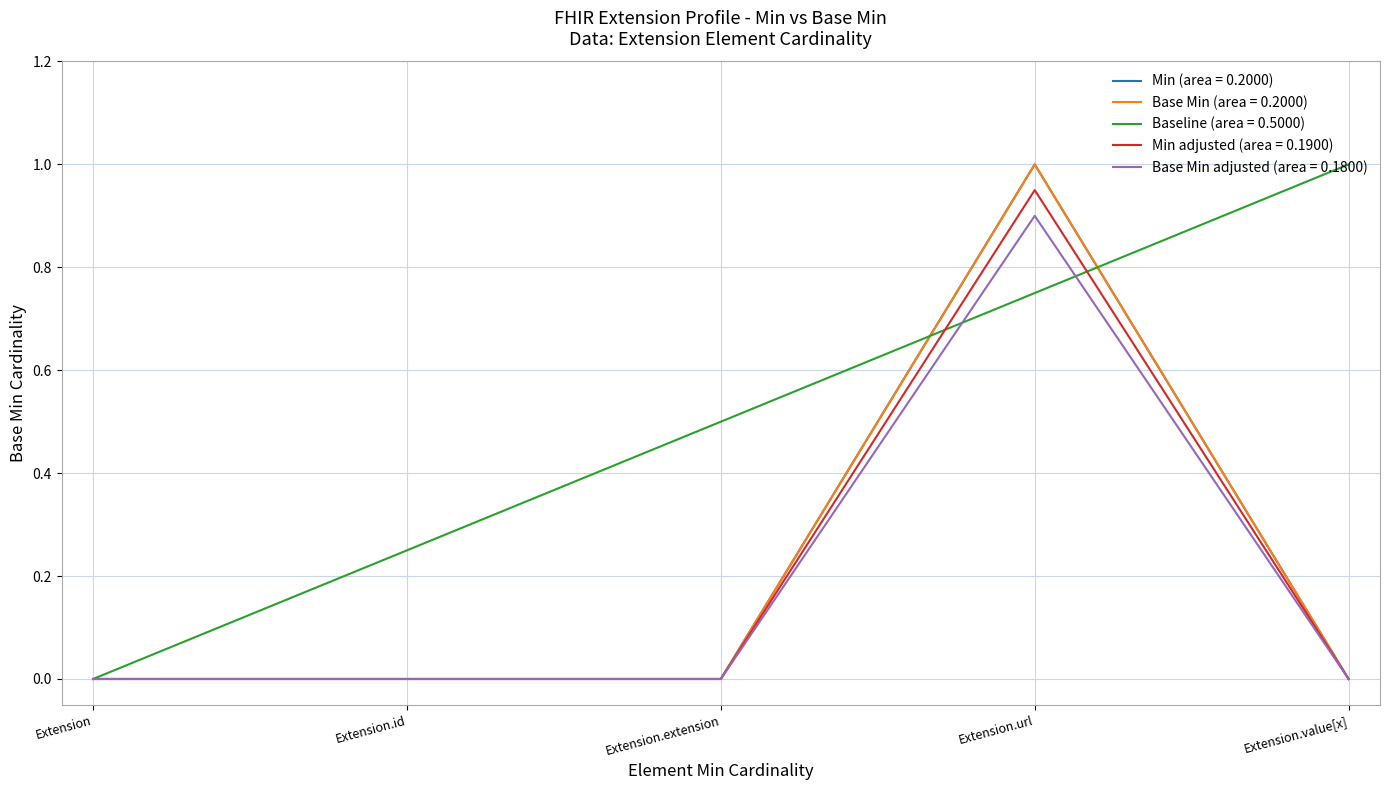

What is the label of the 1st point from the left?

Extension